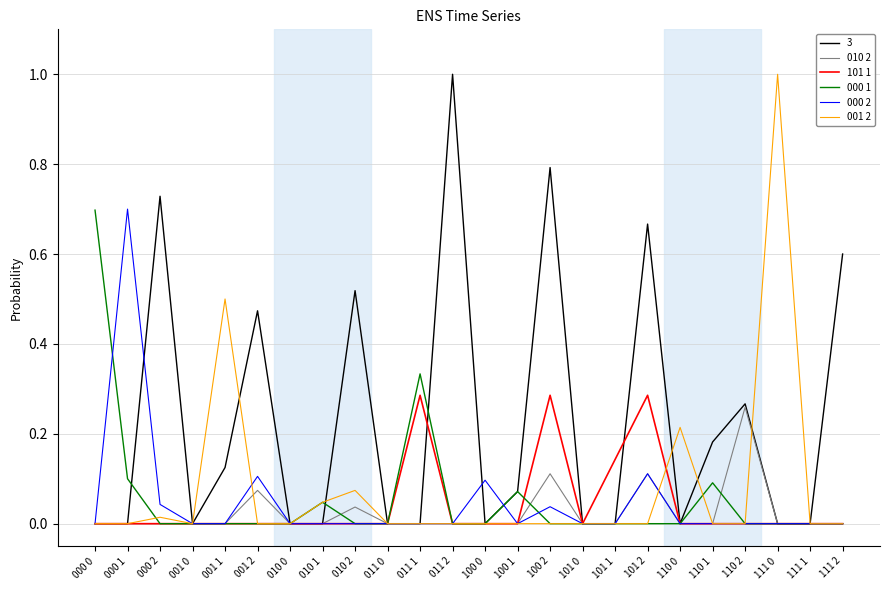

True or false: 101 1 has a value of -0.1 at 000 1.

False